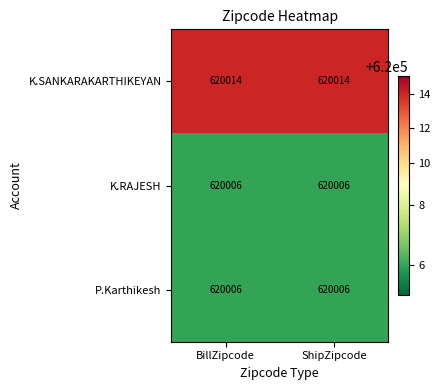

Which series has the largest total across all categories?

K.SANKARAKARTHIKEYAN